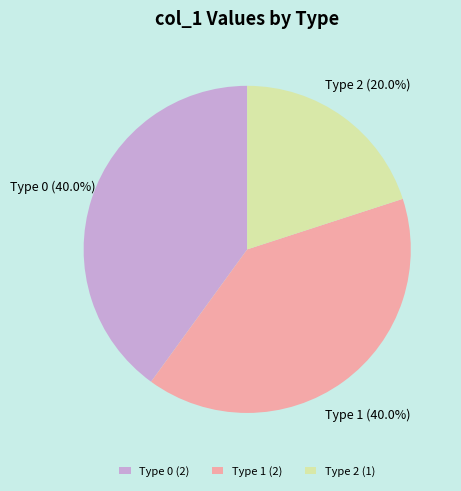

To the nearest percent, what is the difference between the largest and smallest slice percentages?

20%